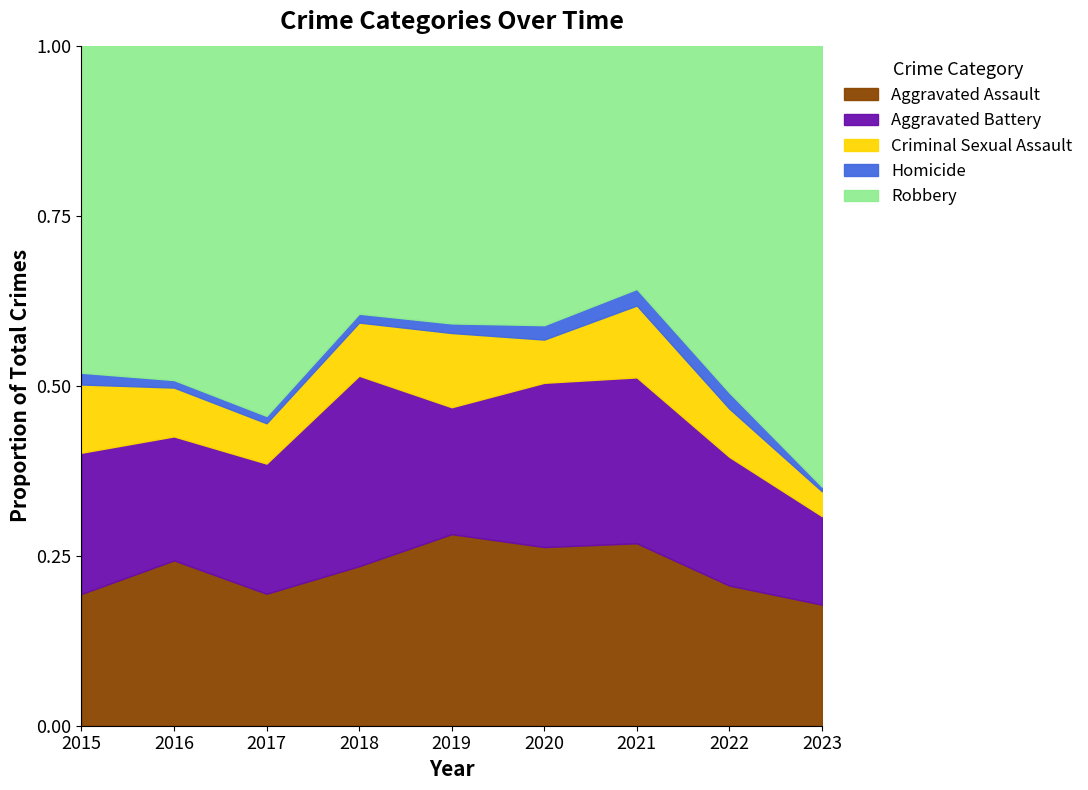

What is the total value across all series at 2019?

1.0